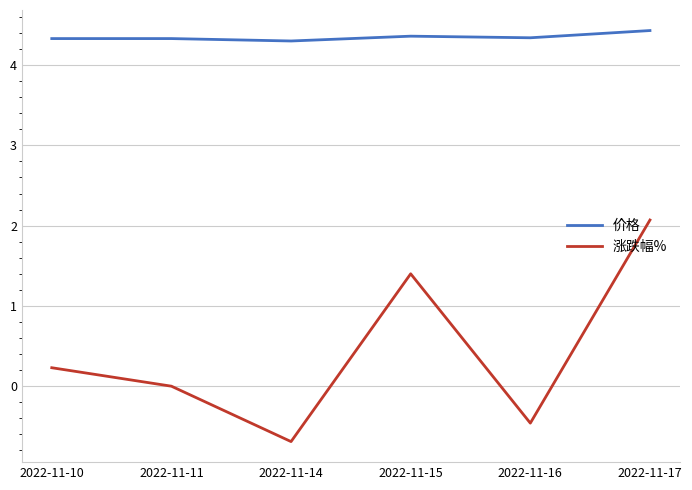

True or false: 涨跌幅% and 价格 intersect in this chart.

False